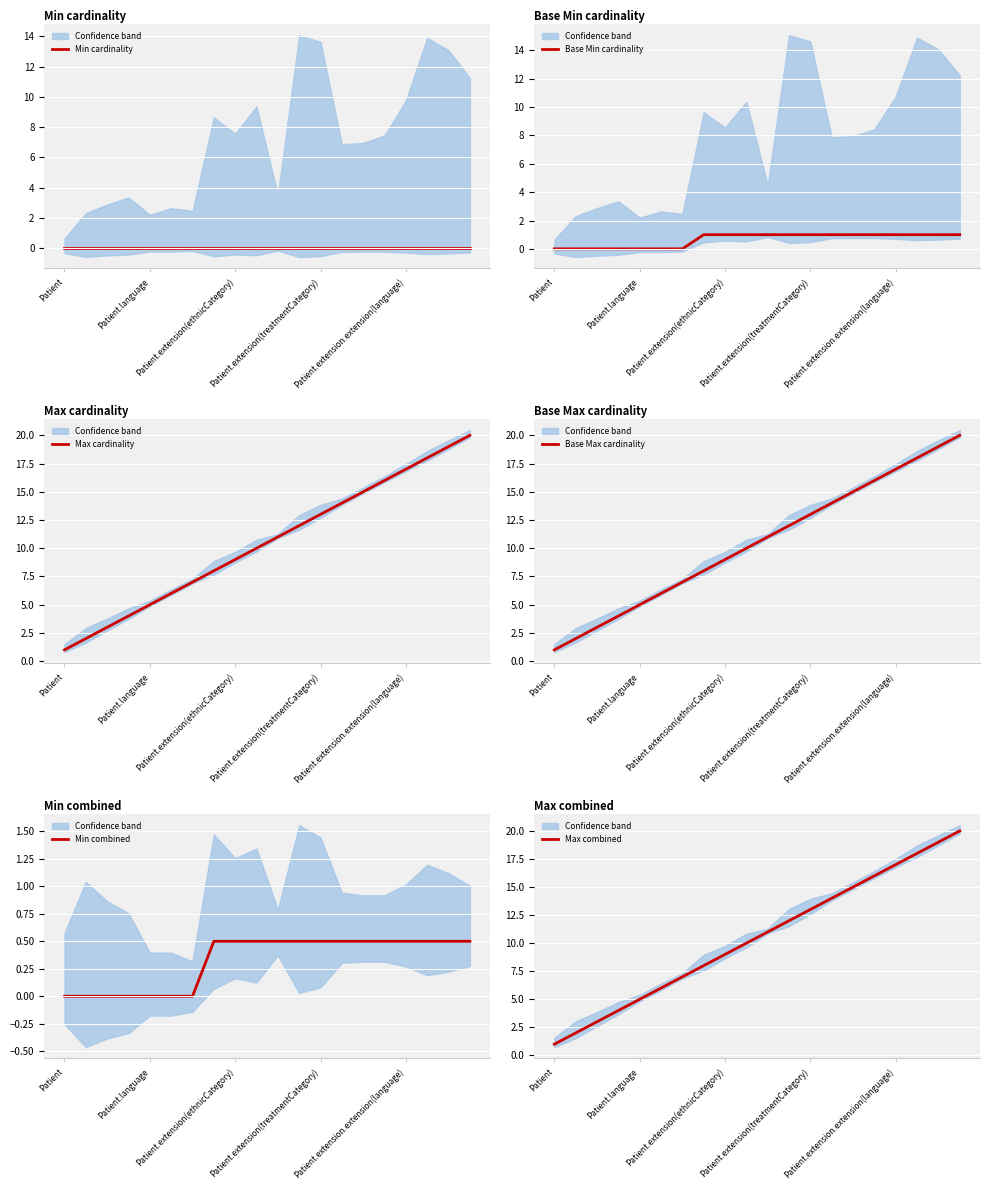

Reading left to right, transcribe all the data shown in this chart.

Min cardinality: 0.0	0.0	0.0	0.0	0.0	0.0	0.0	0.0	0.0	0.0	0.0	0.0	0.0	0.0	0.0	0.0	0.0	0.0	0.0	0.0
Base Min cardinality: 0.0	0.0	0.0	0.0	0.0	0.0	0.0	1.0	1.0	1.0	1.0	1.0	1.0	1.0	1.0	1.0	1.0	1.0	1.0	1.0
Max cardinality: 1.0	2.0	3.0	4.0	5.0	6.0	7.0	8.0	9.0	10.0	11.0	12.0	13.0	14.0	15.0	16.0	17.0	18.0	19.0	20.0
Base Max cardinality: 1.0	2.0	3.0	4.0	5.0	6.0	7.0	8.0	9.0	10.0	11.0	12.0	13.0	14.0	15.0	16.0	17.0	18.0	19.0	20.0
Min combined: 0.0	0.0	0.0	0.0	0.0	0.0	0.0	0.5	0.5	0.5	0.5	0.5	0.5	0.5	0.5	0.5	0.5	0.5	0.5	0.5
Max combined: 1.0	2.0	3.0	4.0	5.0	6.0	7.0	8.0	9.0	10.0	11.0	12.0	13.0	14.0	15.0	16.0	17.0	18.0	19.0	20.0